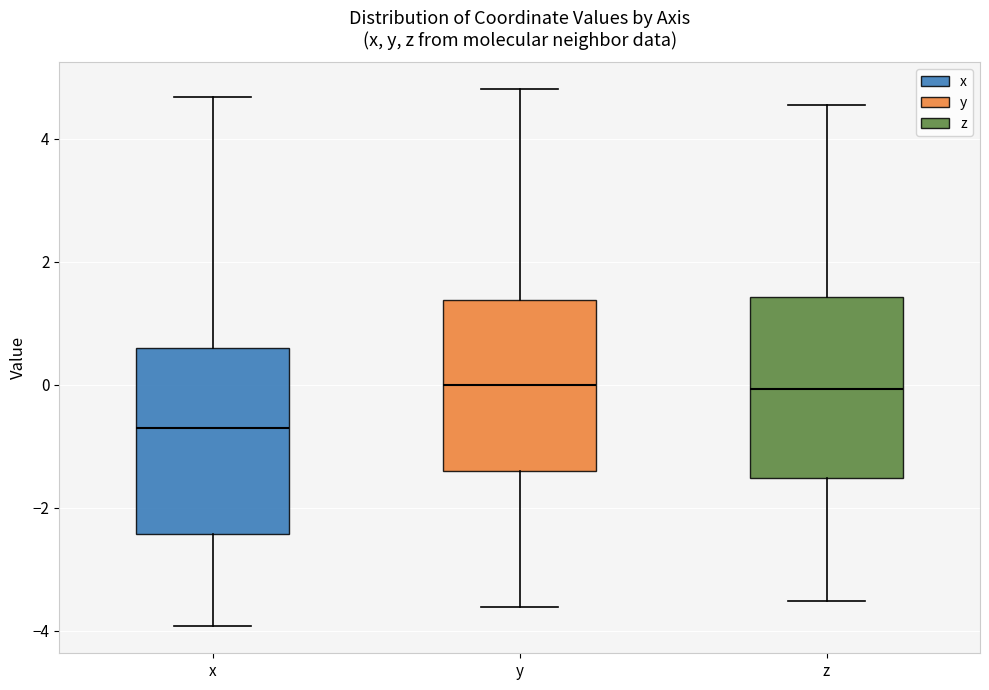

Which box has the lowest median line?

x